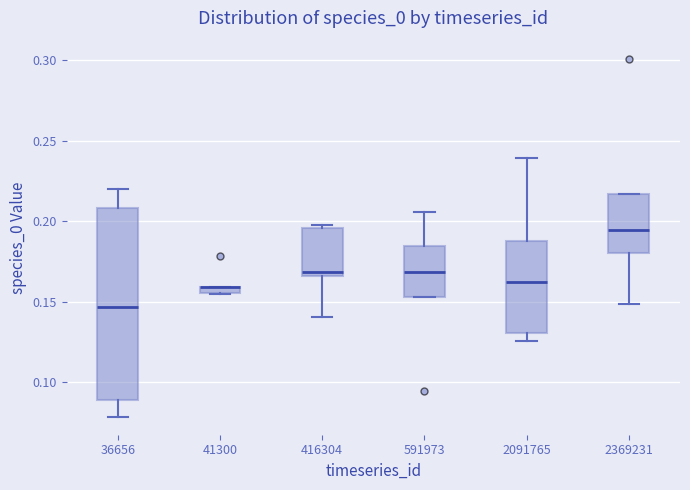

Where is the lower edge of the box at x = 36656 on the y-axis? The values are not printed on the chart, so give them approximately, as read against the axis.

0.090